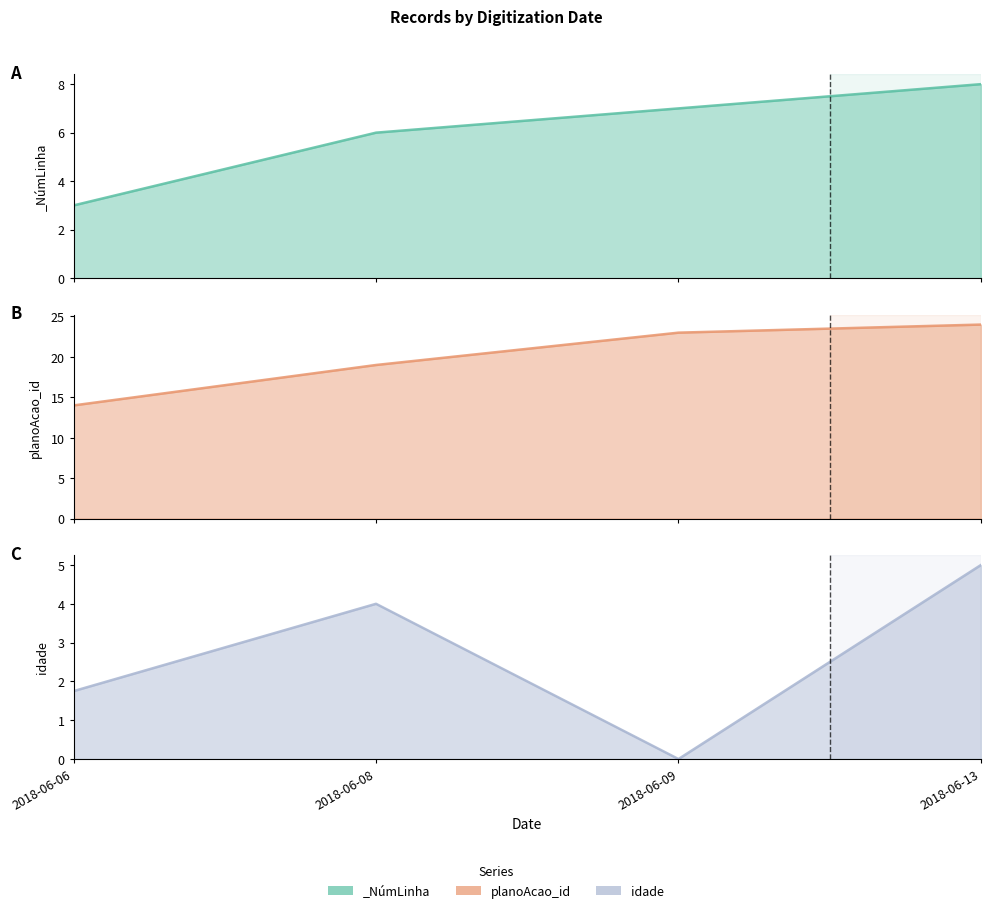

What is the difference between the highest and lowest values at 2018-06-09?

23.0